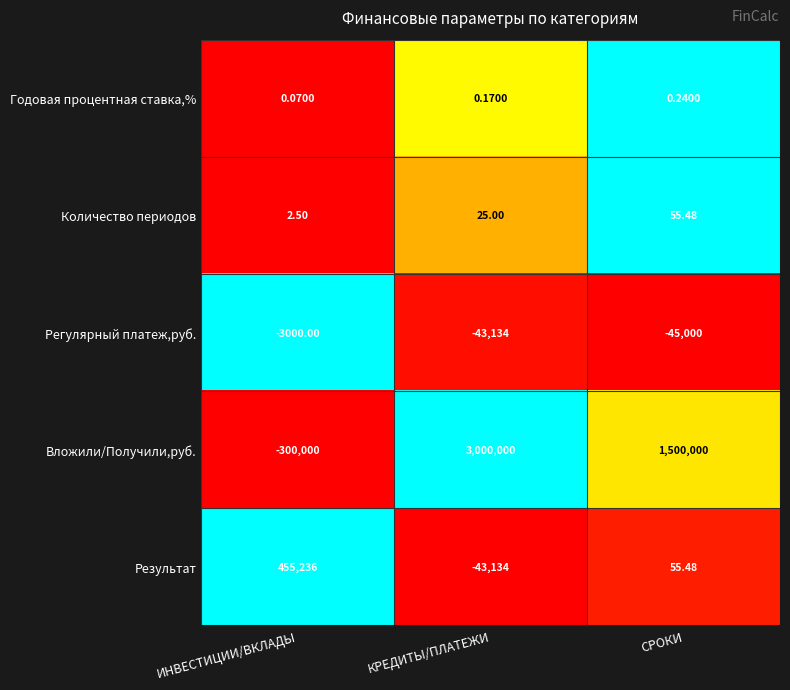

Which series changed the most between ИНВЕСТИЦИИ/ВКЛАДЫ and СРОКИ?

Вложили/Получили,руб.